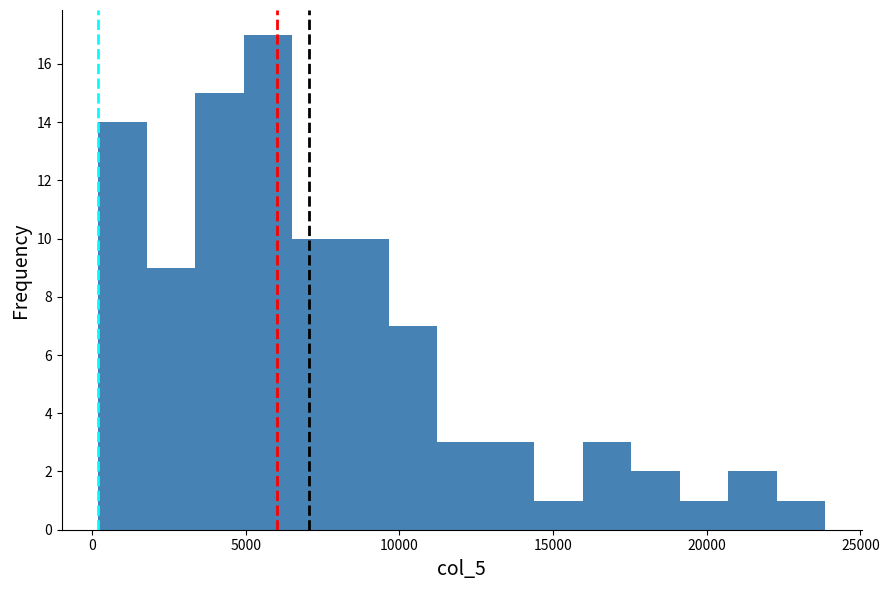

Around what value on the x-axis is the tallest bar? Give the approximate position of its centre, as read against the axis.

5500